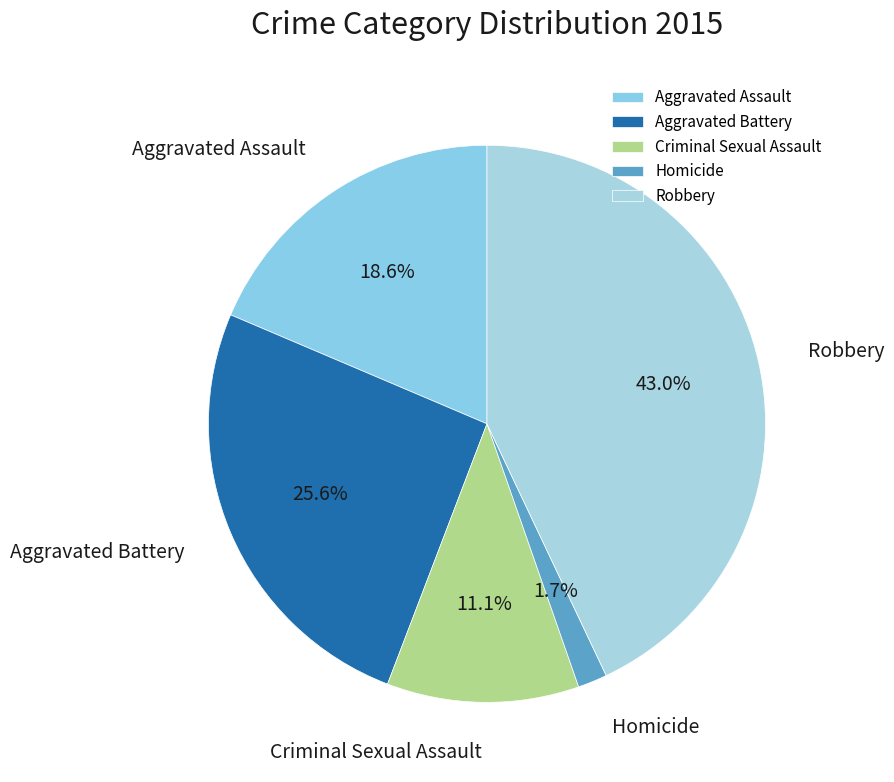

Which category has the smallest portion of the pie?

Homicide